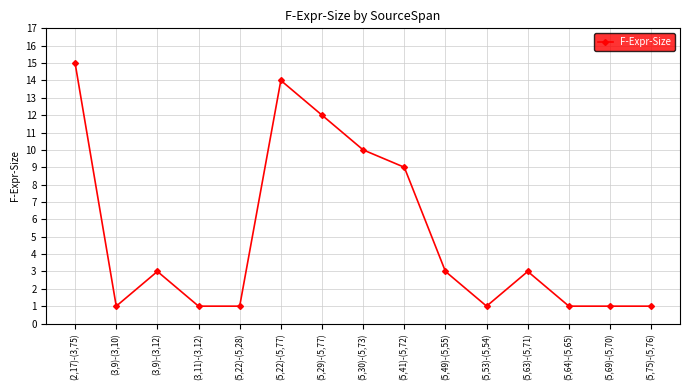

What is the difference between the second highest and second lowest values?

13